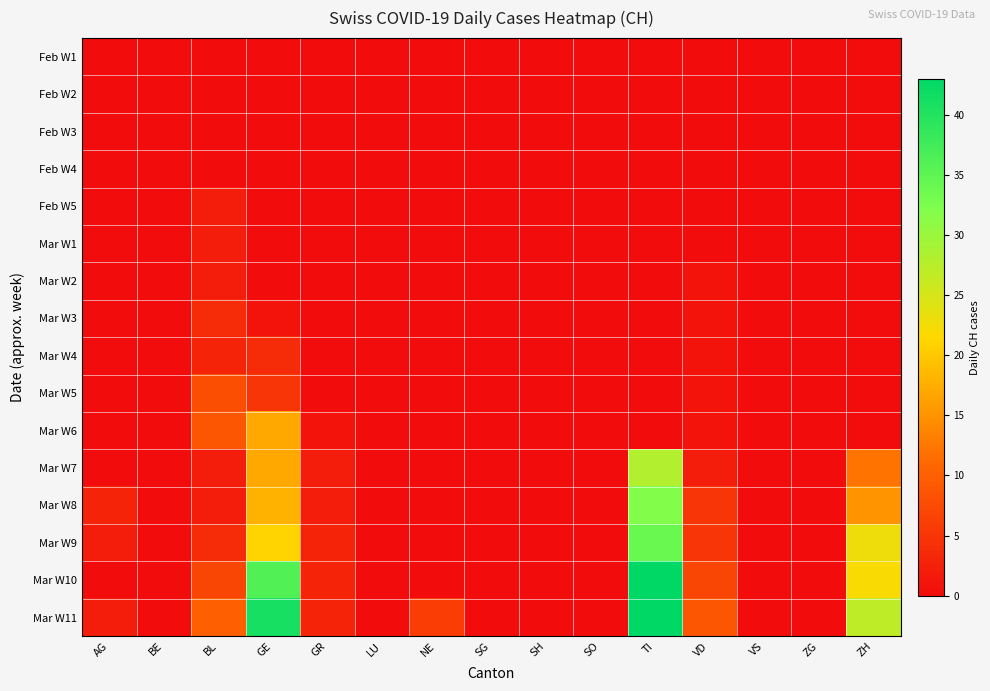

At VD, list the series in order from smallest to largest.

Feb W1, Feb W2, Feb W3, Feb W4, Feb W5, Mar W1, Mar W2, Mar W3, Mar W4, Mar W5, Mar W6, Mar W7, Mar W8, Mar W9, Mar W10, Mar W11